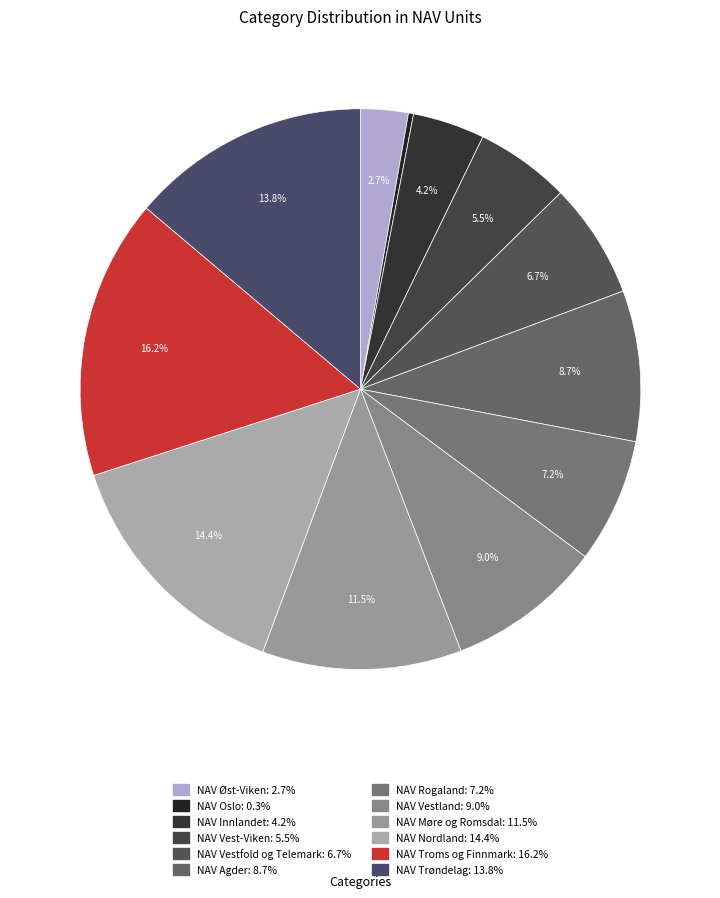

The NAV Møre og Romsdal slice represents 25% of the pie. True or false?

False